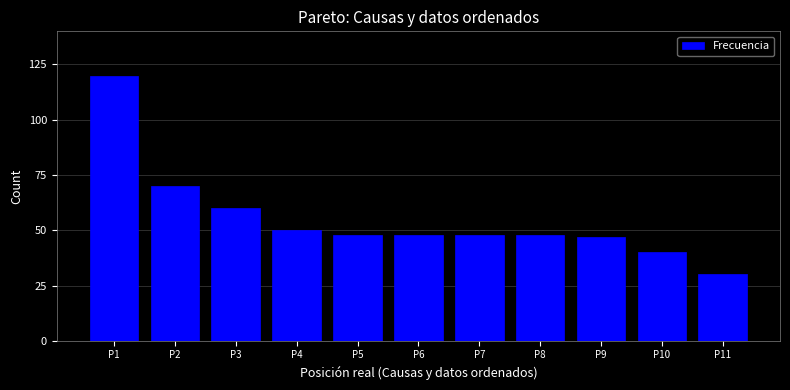

Reading right to left, extract all data points from this chart.

P11=30	P10=40	P9=47	P8=48	P7=48	P6=48	P5=48	P4=50	P3=60	P2=70	P1=120